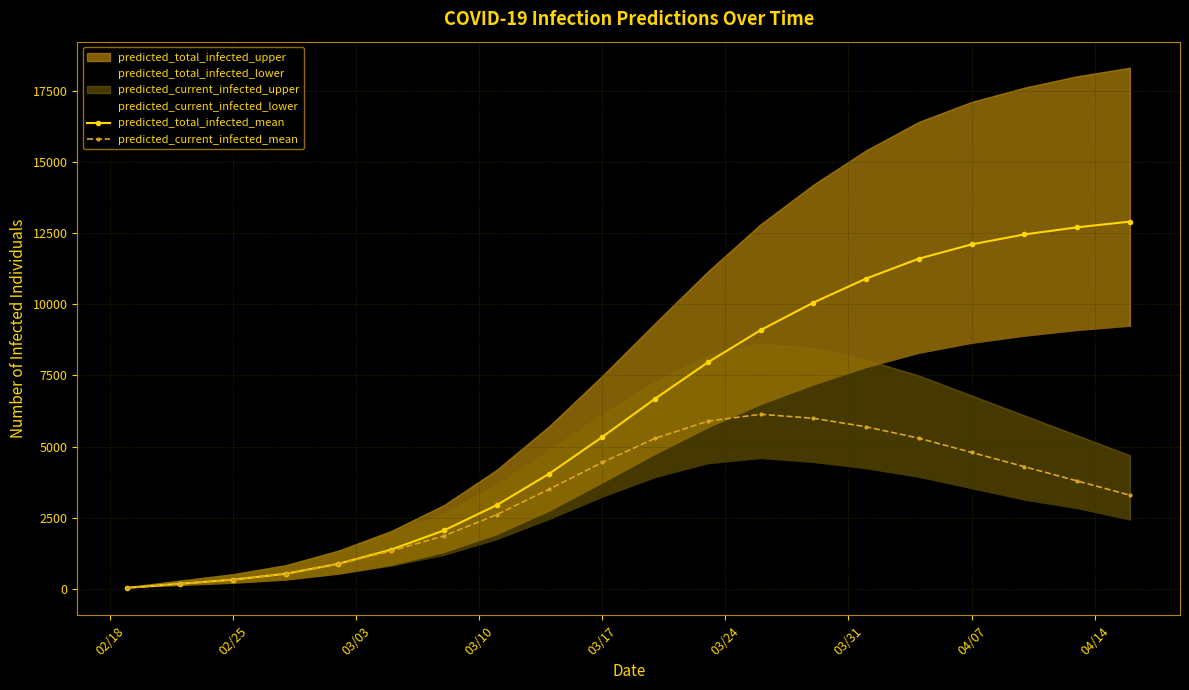

Reading left to right, transcribe all the data shown in this chart.

predicted_total_infected_mean: 48	191	335	542	892	1390	2063	2952	4059	5342	6683	7959	9090	10057	10900	11600	12100	12450	12700	12900
predicted_current_infected_mean: 48	191	335	542	892	1342	1872	2617	3517	4449	5293	5896	6138	5999	5700	5300	4800	4300	3800	3300